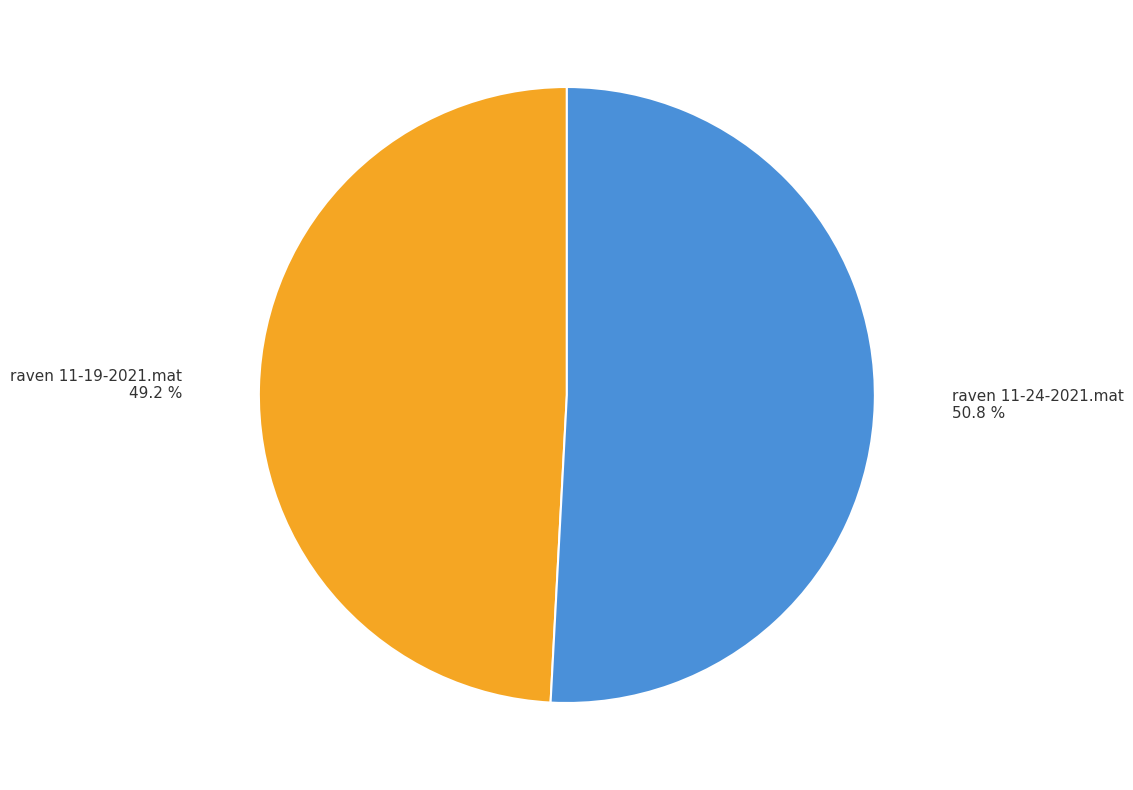

Count the number of slices in the pie.

2